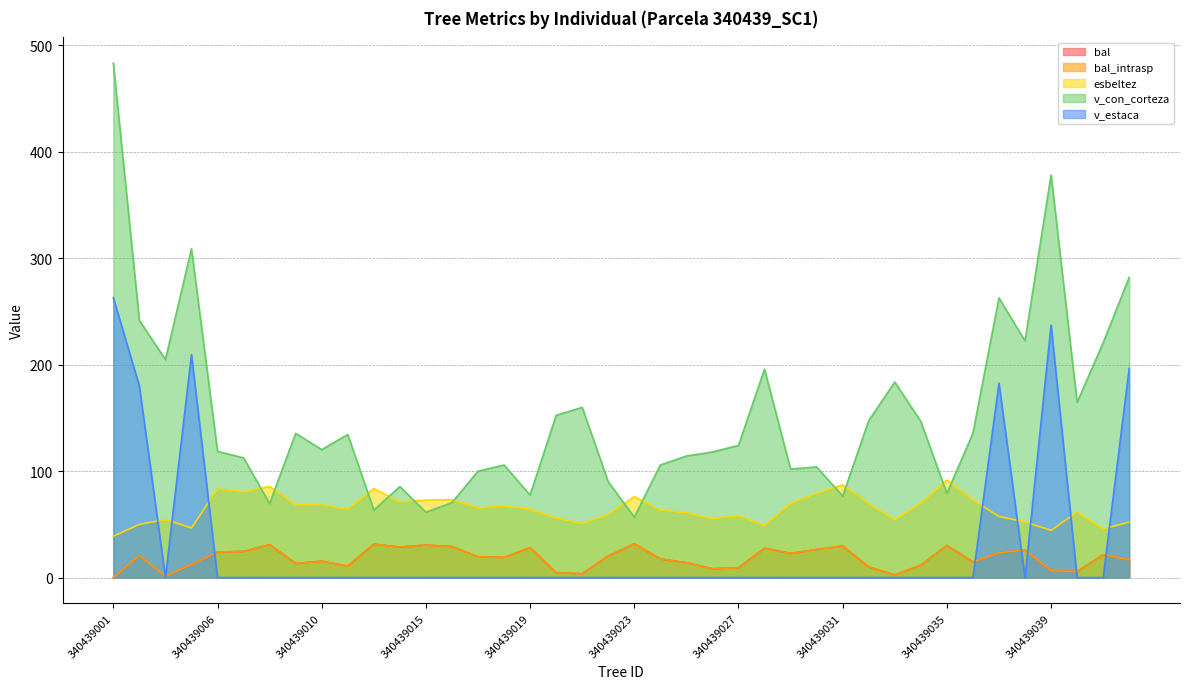

At how many categories does at least one series exceed 143?

16